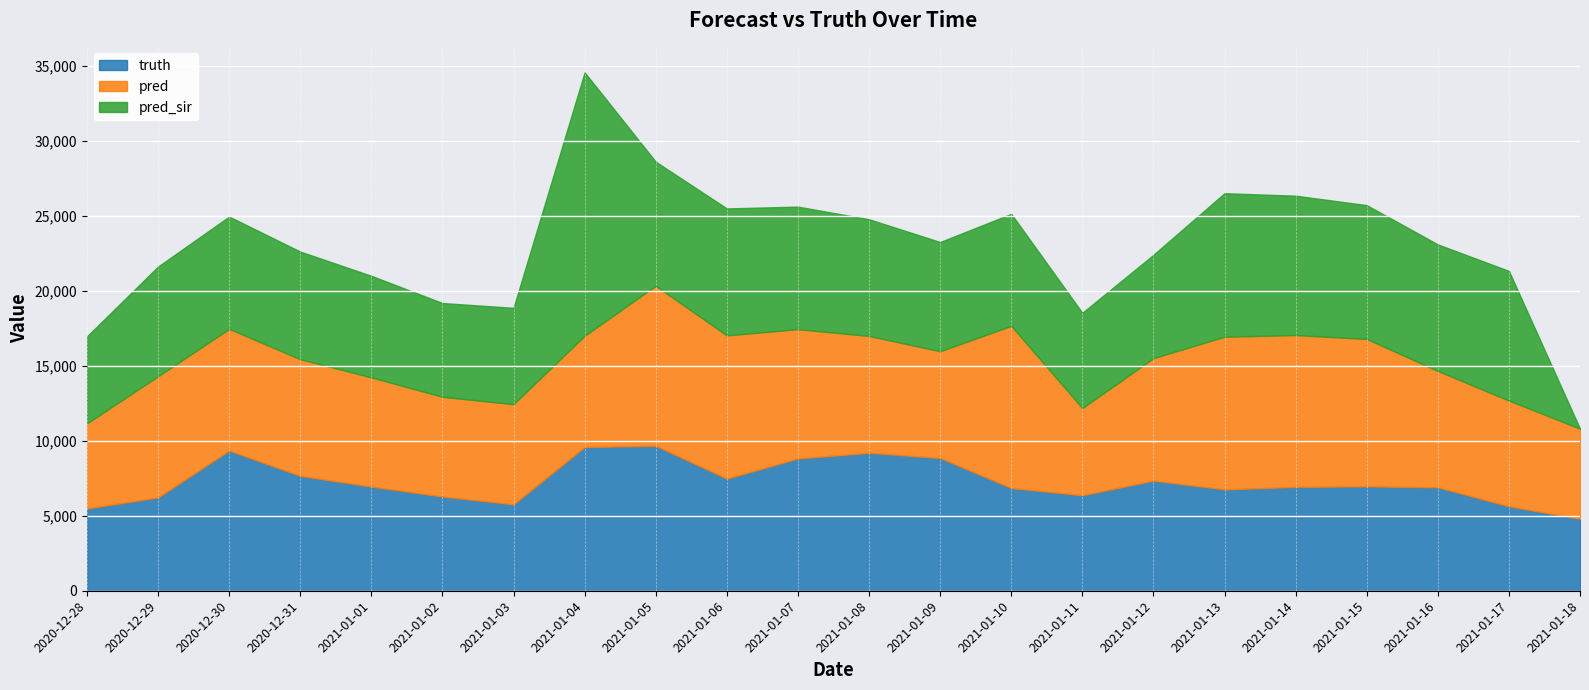

At 2020-12-31, list the series in order from smallest to largest.

pred_sir, truth, pred